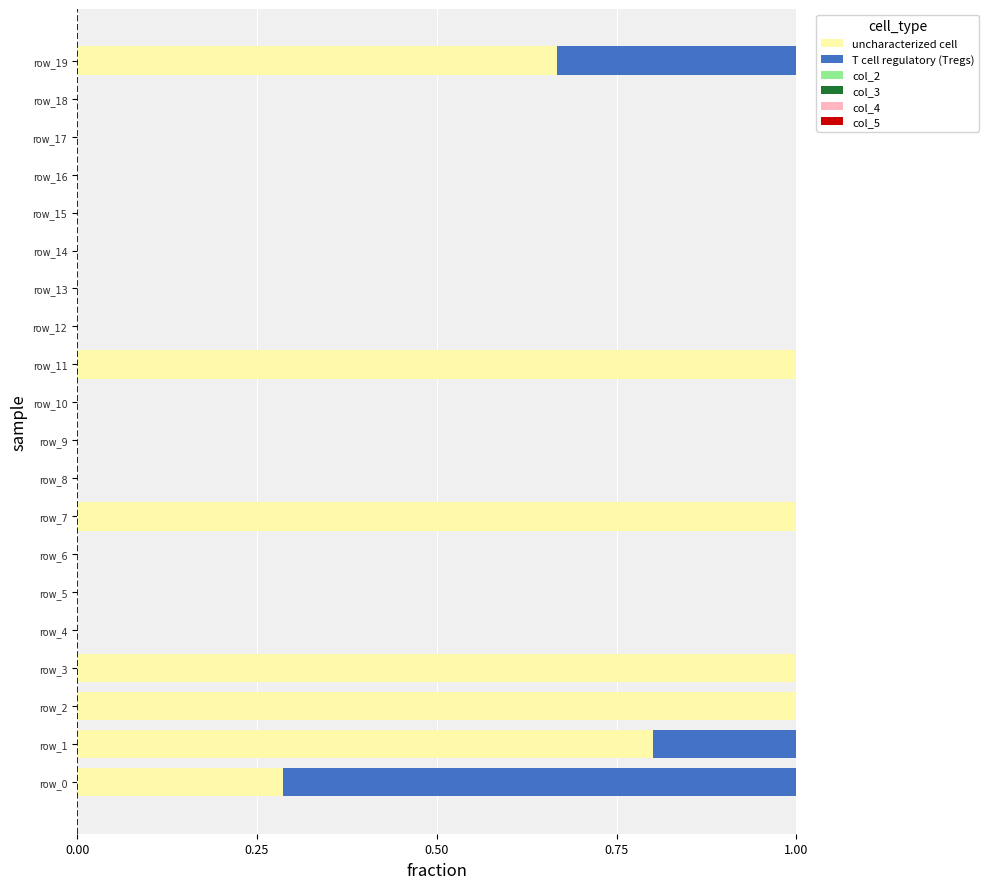

What is the maximum value for uncharacterized cell?

1.0